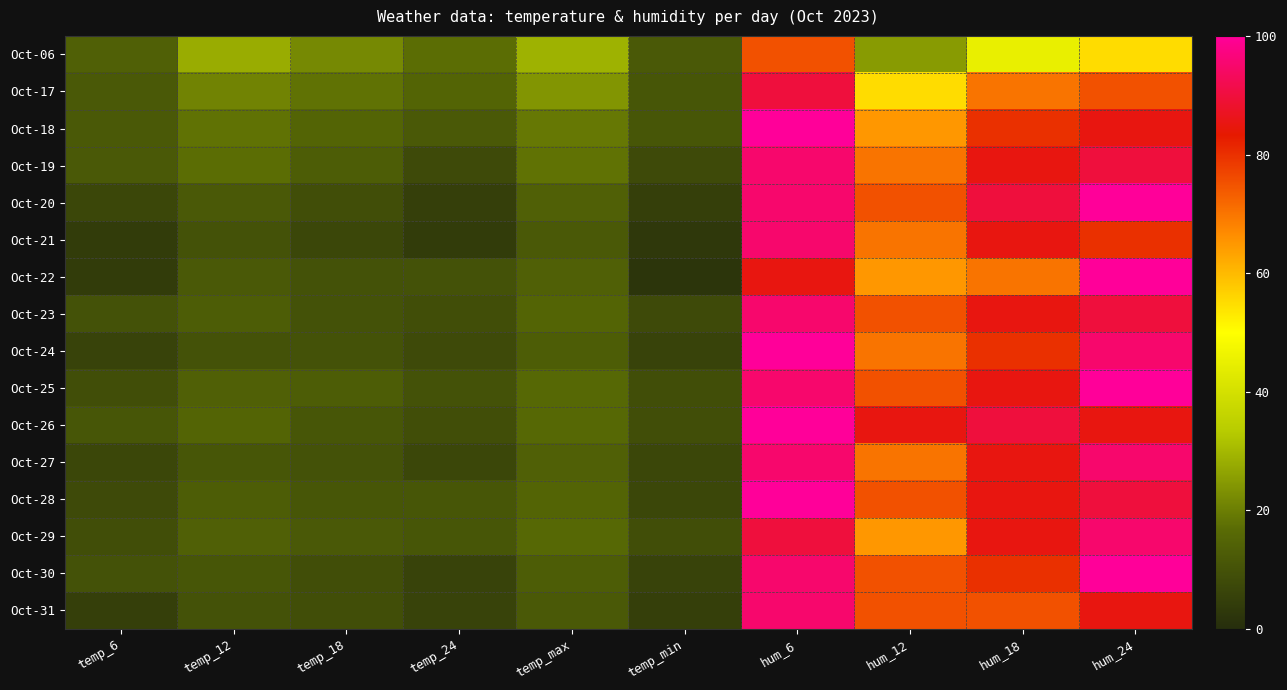

How many distinct data groups are displayed?

16